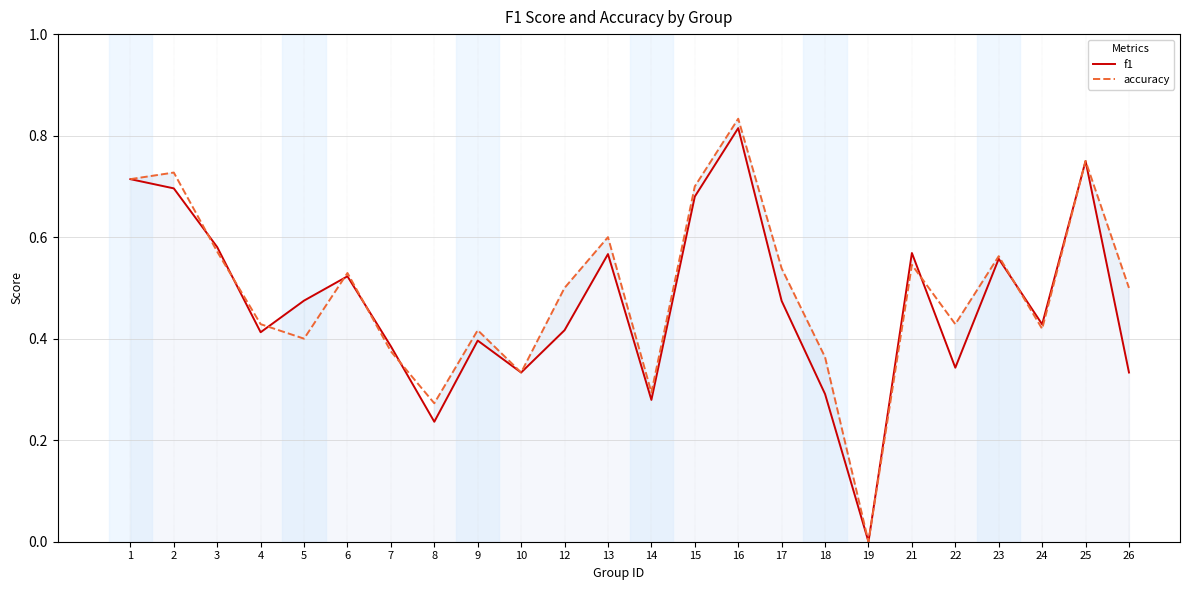

What is the average value of the accuracy series?

0.5